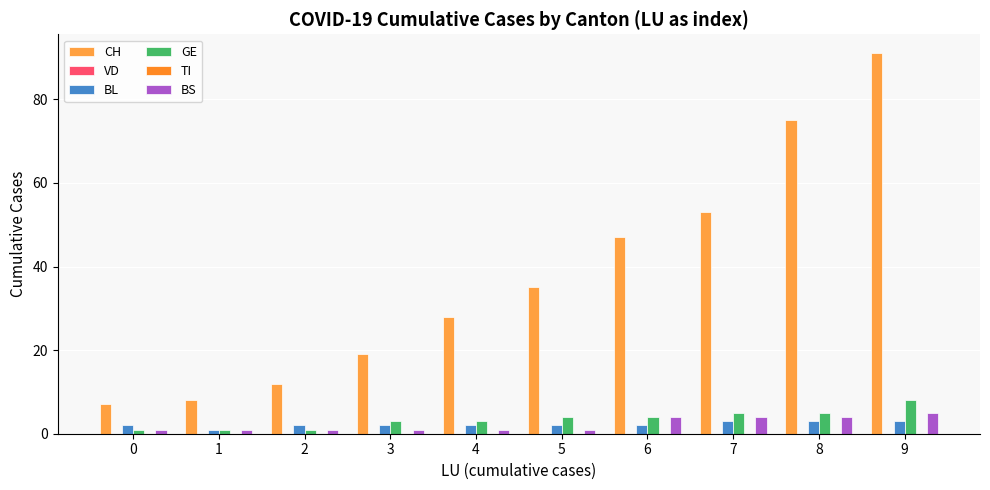

How many data points does each series have?

10